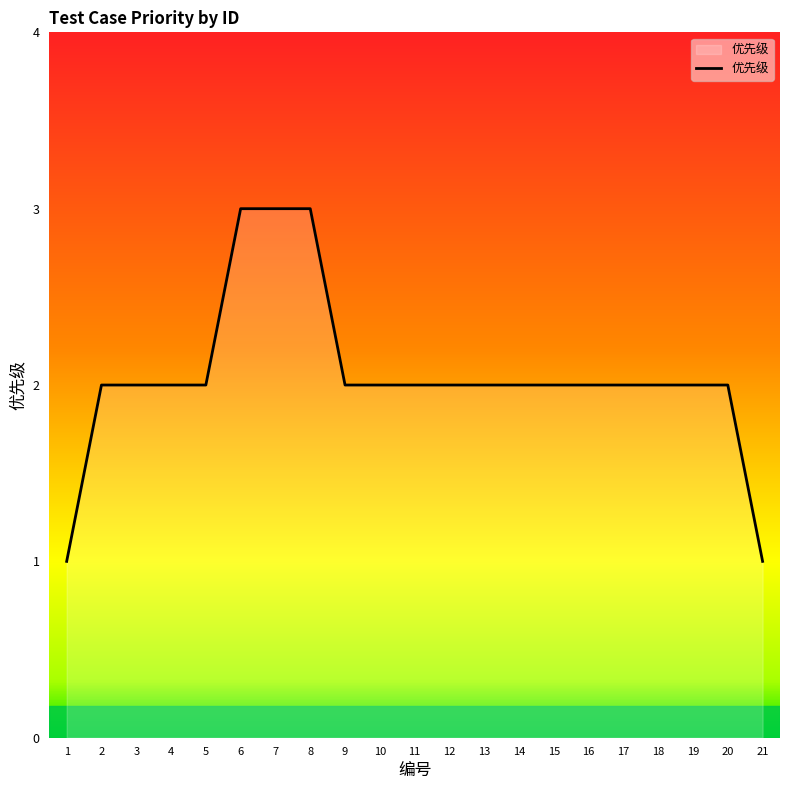

Approximately how many times larger is the value at 2 compared to 3?

1.0